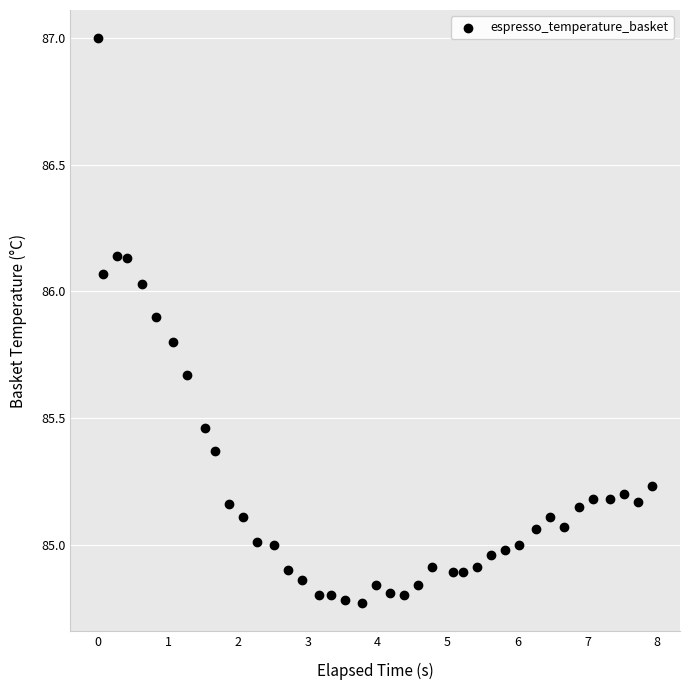

What is the range of Y values (max minus min)?

2.2